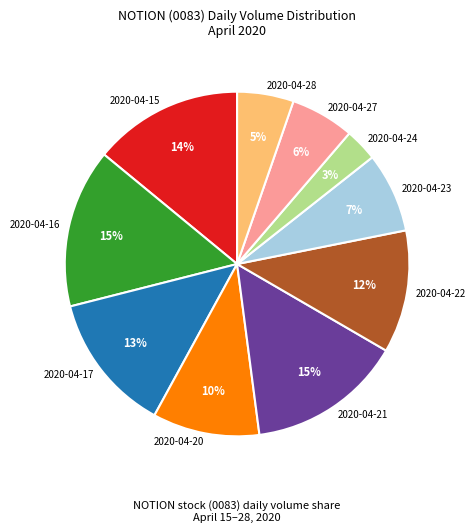

Between 2020-04-17 and 2020-04-16, which is larger?

2020-04-16